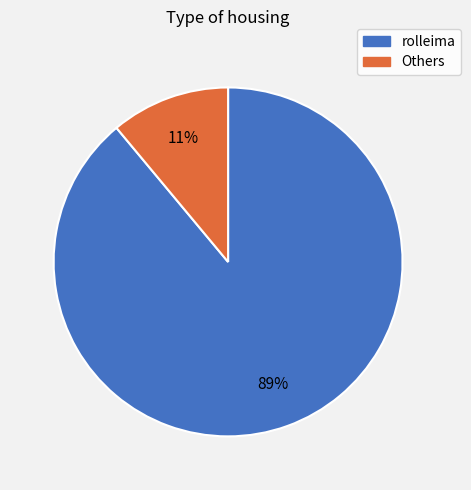

Count the number of slices in the pie.

2